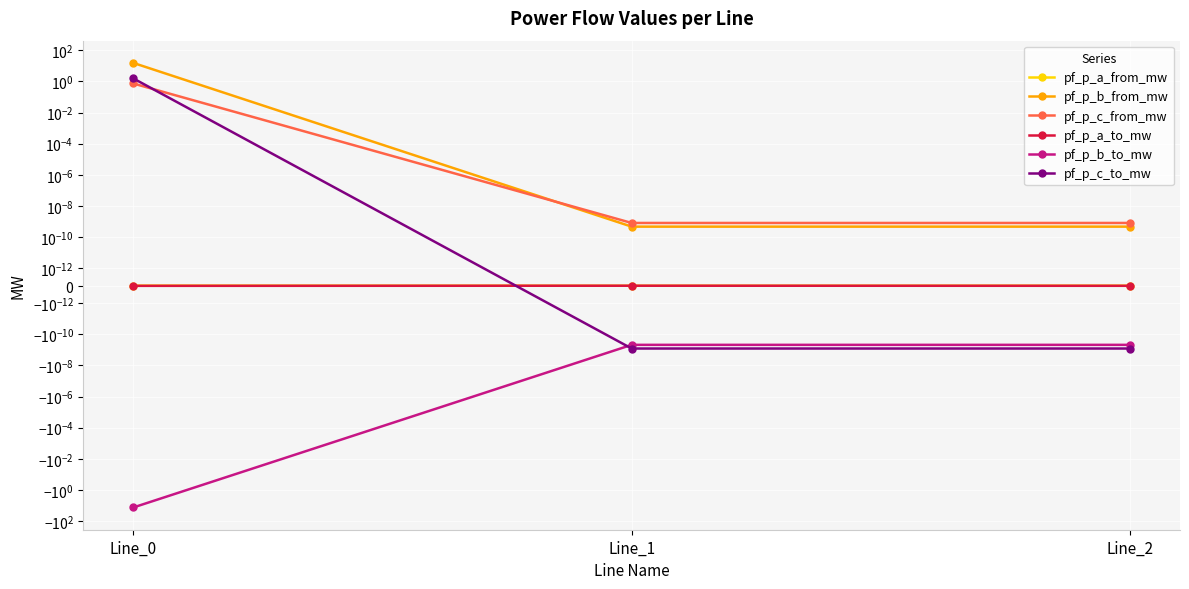

At which label does pf_p_a_to_mw reach its peak?

Line_1